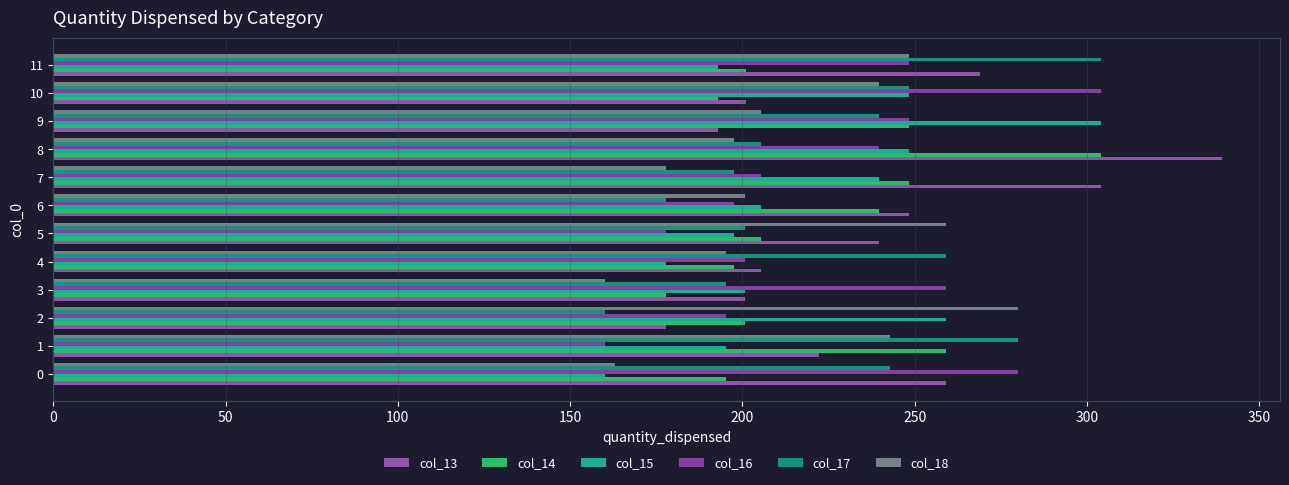

Reading right to left, list all the values displayed in this chart.

col_13: 268.9	201.1	193.0	339.1	304.2	248.3	239.7	205.4	200.8	177.8	222.3	259.3
col_14: 201.1	193.0	248.3	304.2	248.3	239.7	205.4	197.6	177.8	200.8	259.3	195.3
col_15: 193.0	248.3	304.2	248.3	239.7	205.4	197.6	177.8	200.8	259.3	195.3	160.0
col_16: 248.3	304.2	248.3	239.7	205.4	197.6	177.8	200.8	259.3	195.3	160.0	280.0
col_17: 304.2	248.3	239.7	205.4	197.6	177.8	200.8	259.3	195.3	160.0	280.0	243.0
col_18: 248.3	239.7	205.4	197.6	177.8	200.8	259.3	195.3	160.0	280.0	243.0	163.0